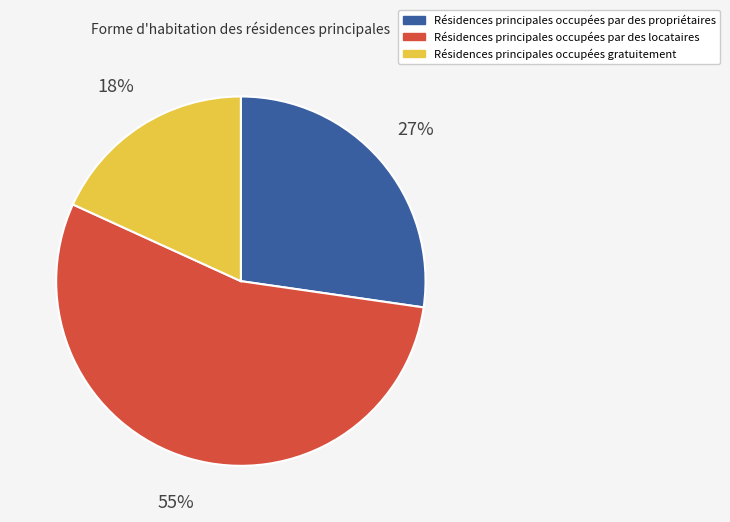

Count the number of slices in the pie.

3